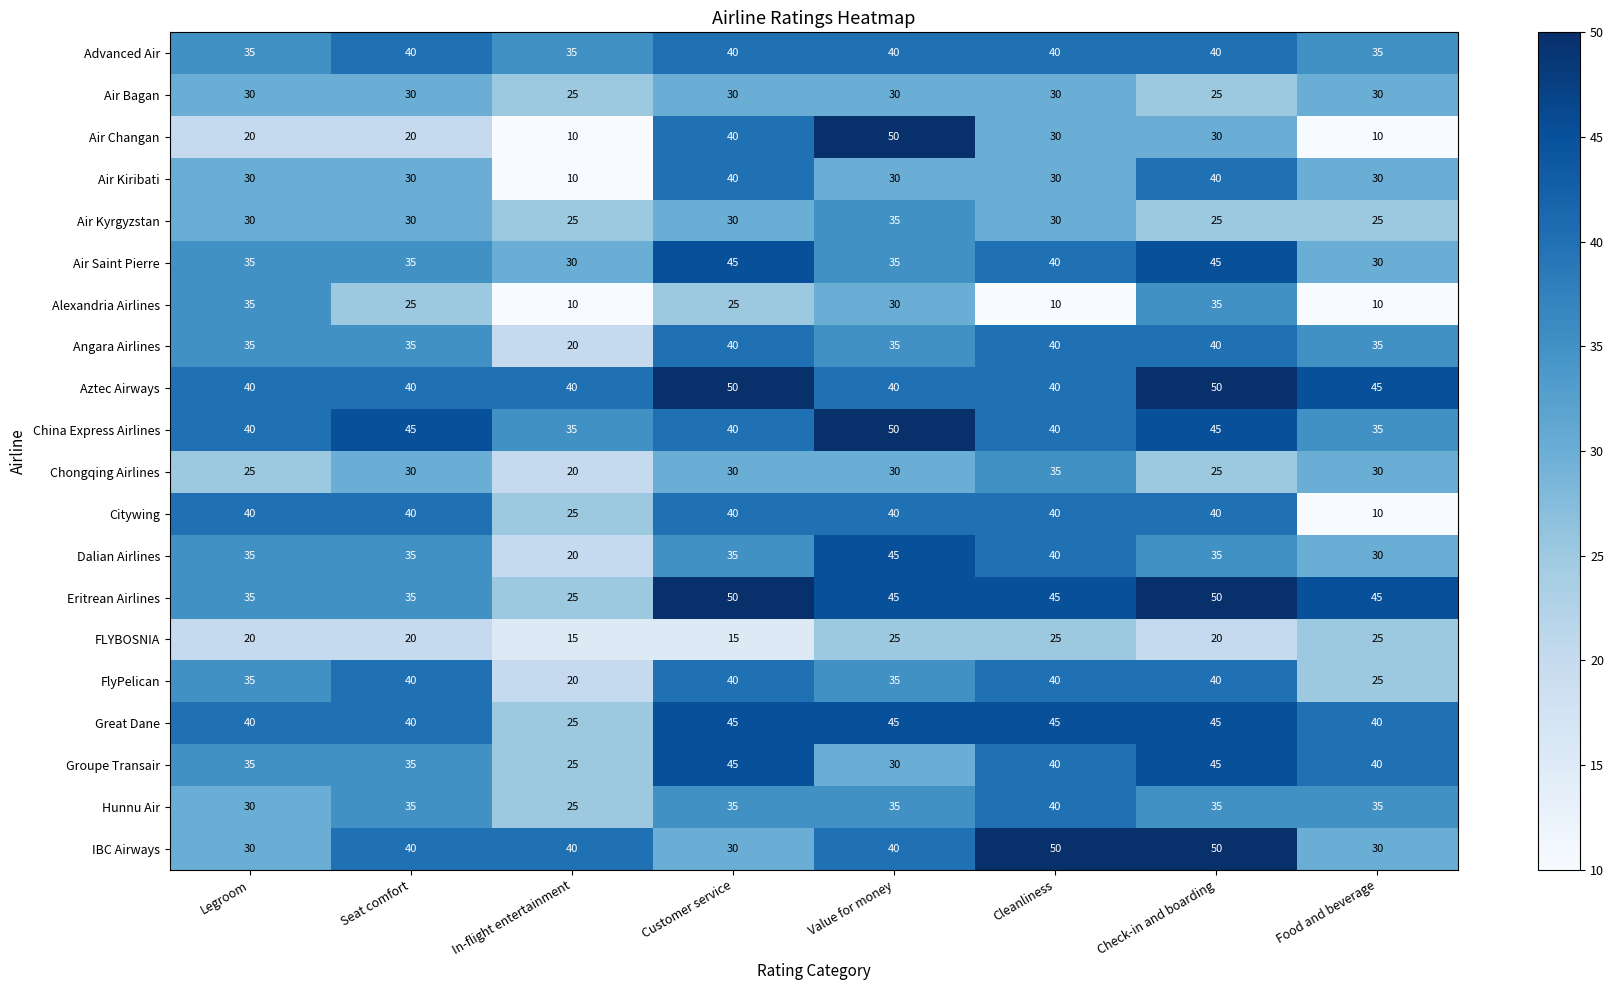

What is the difference between the highest and lowest values at Seat comfort?

25